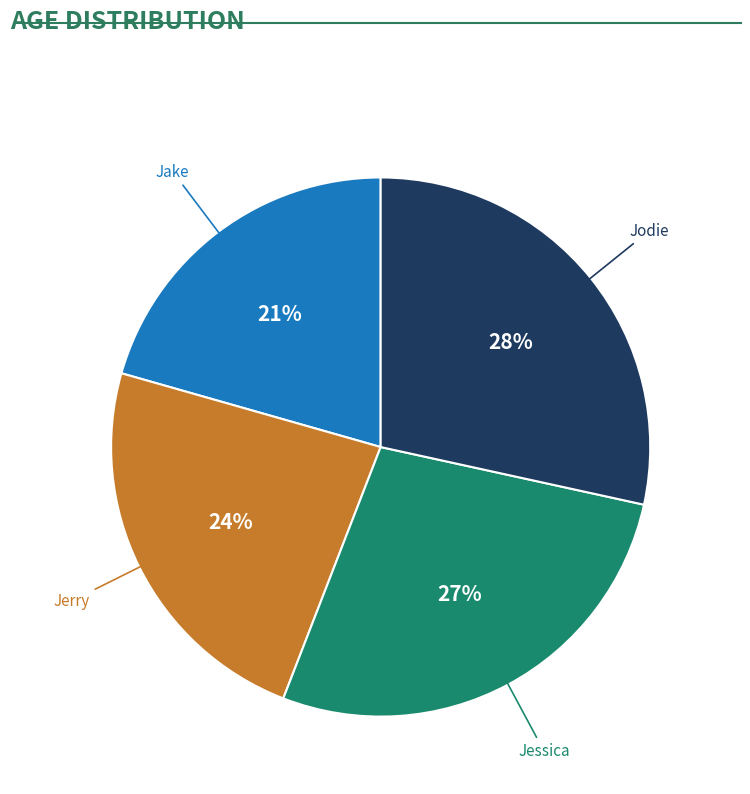

To the nearest percent, what is the average slice percentage?

25%